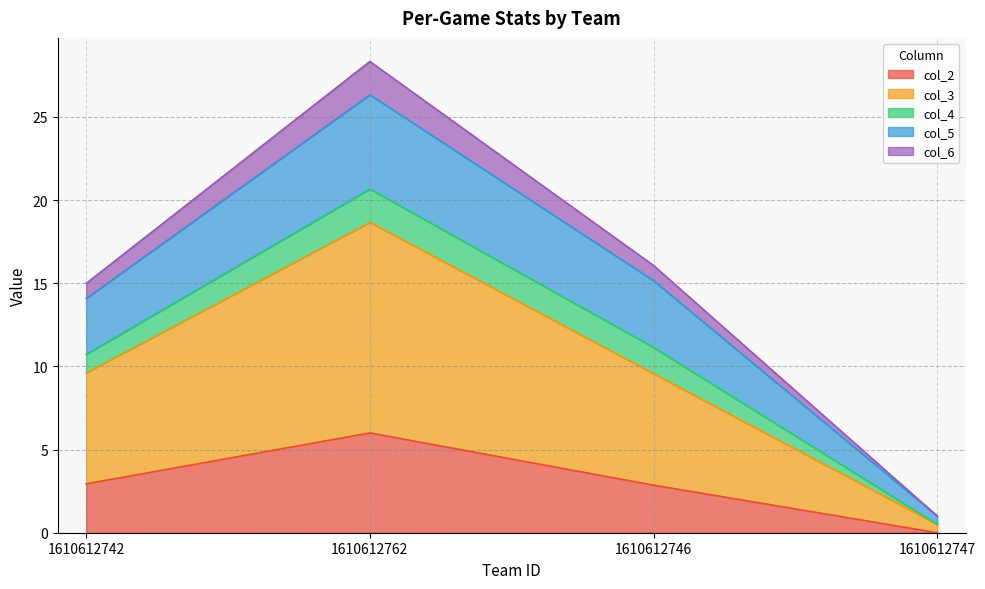

What is the label of the 2nd point from the right?

1610612746